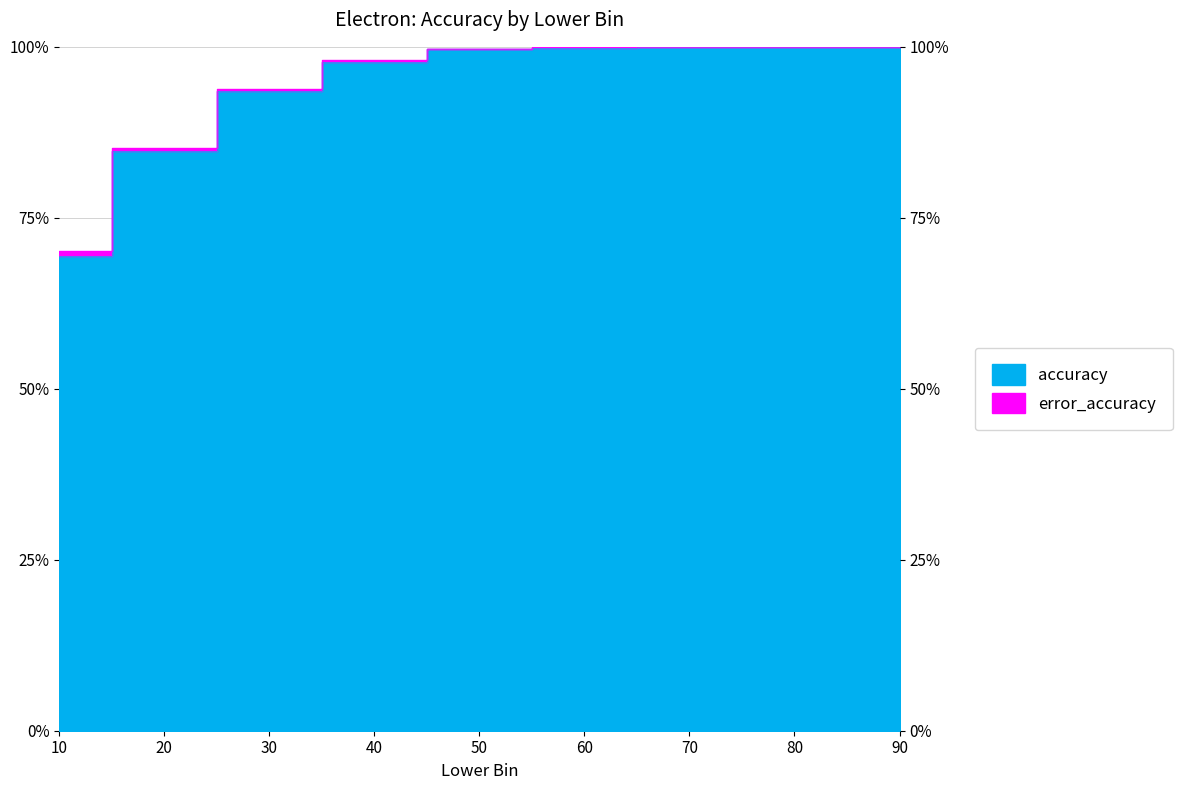

Read the value at 20.

0.8